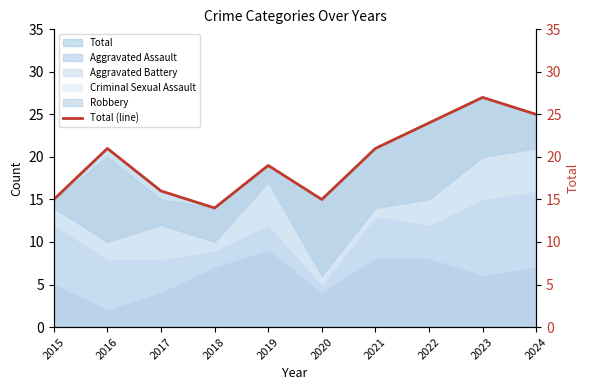

What is the smallest value displayed?

14